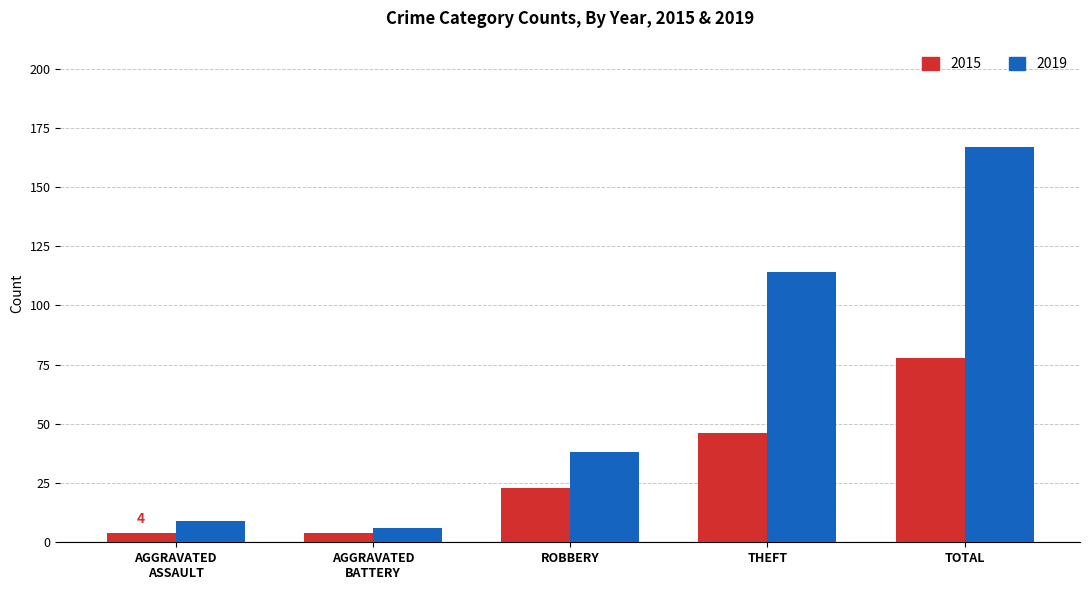

What is the highest value of the 2019 series?

167